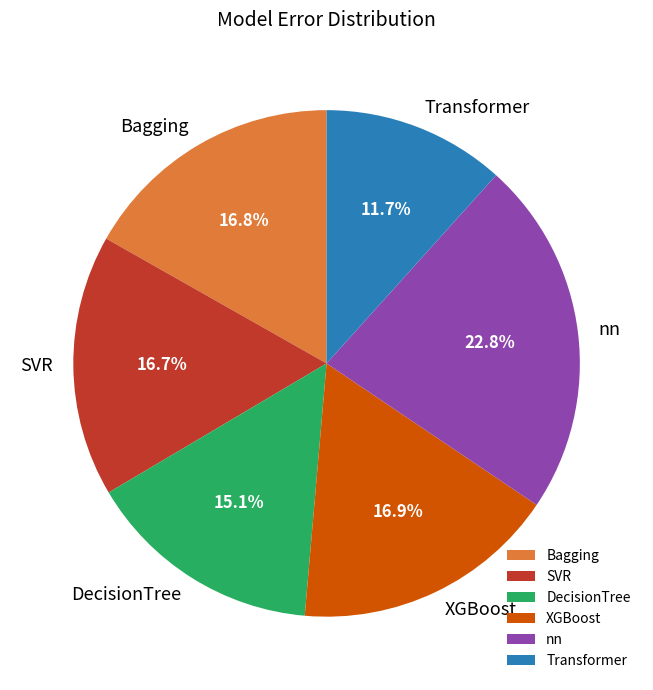

Approximately how many times larger is the value at SVR compared to Transformer?

1.4